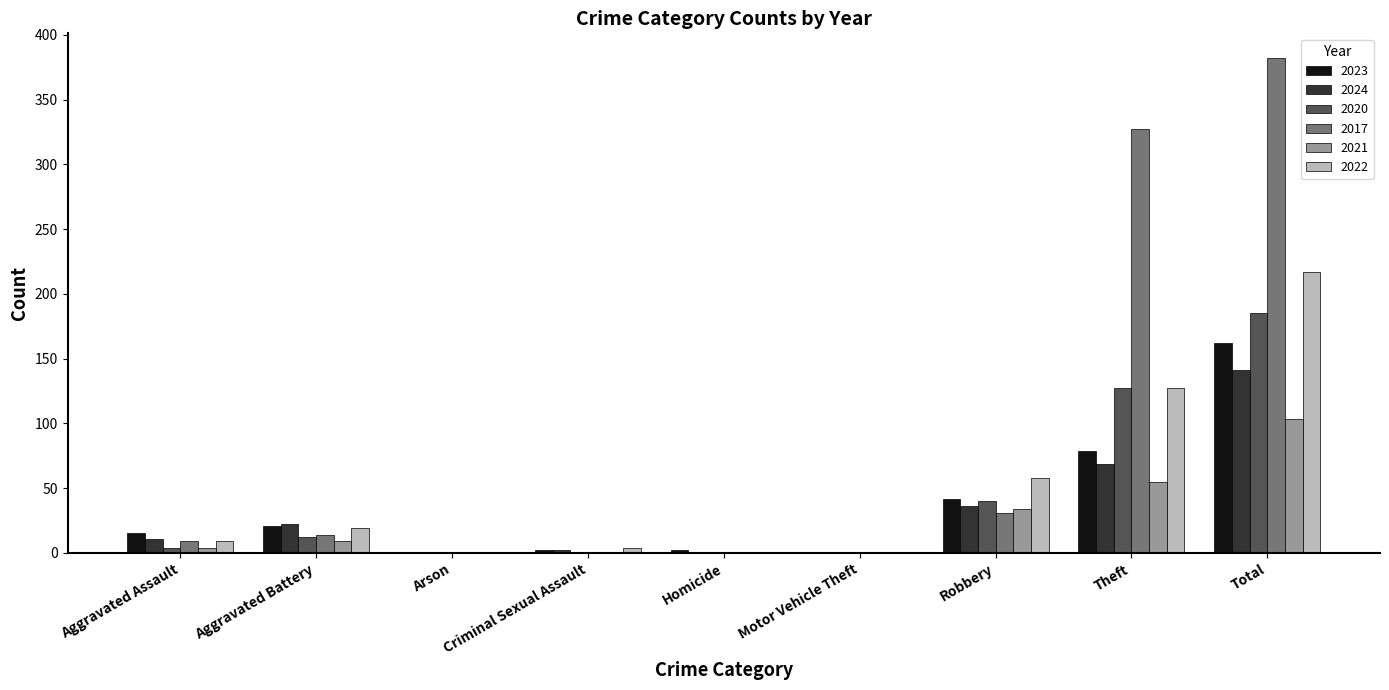

At which category is the sum across all series the highest?

Total